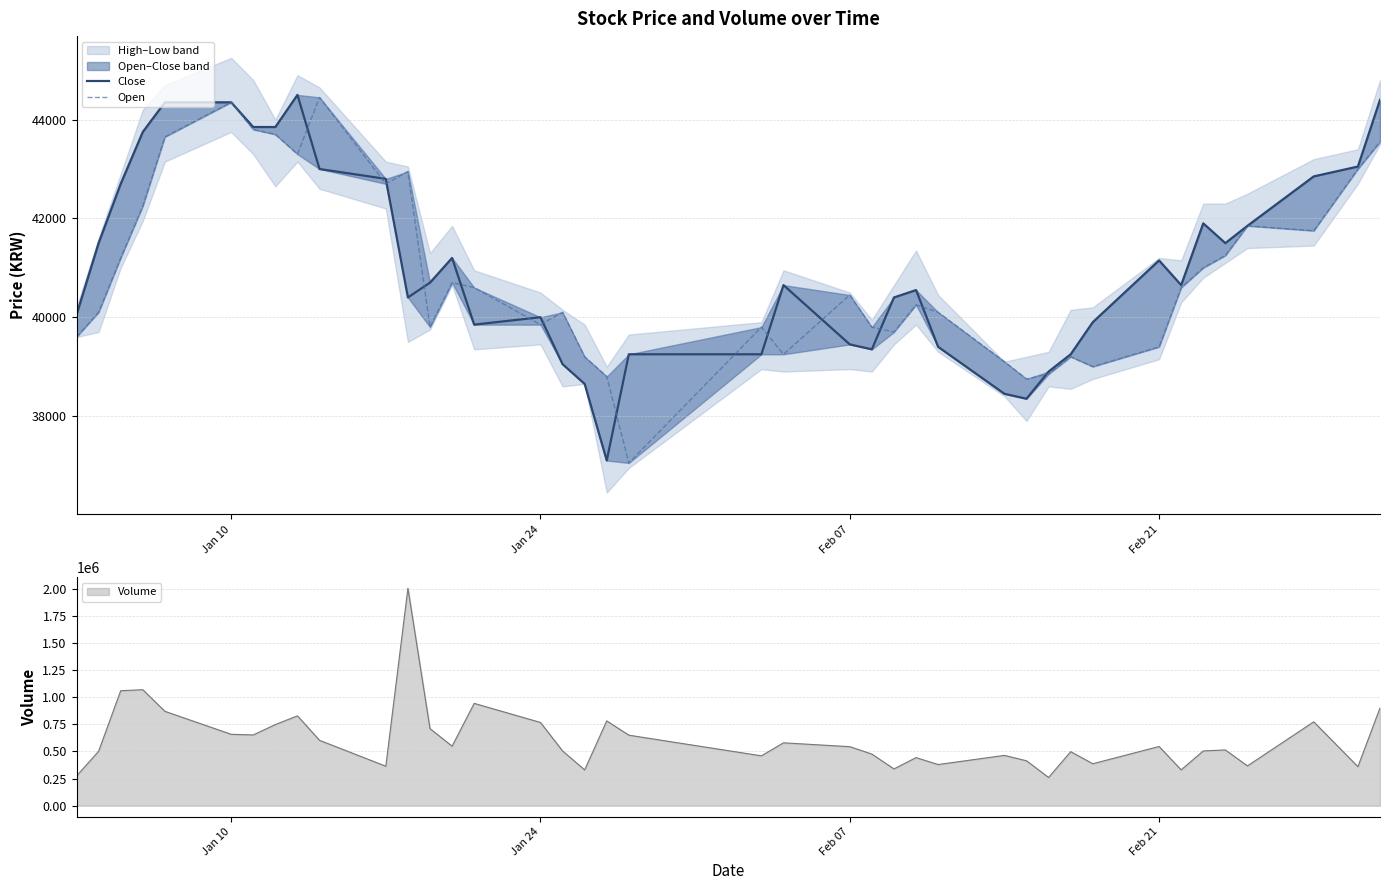

Which series has the widest spread of values?

Close